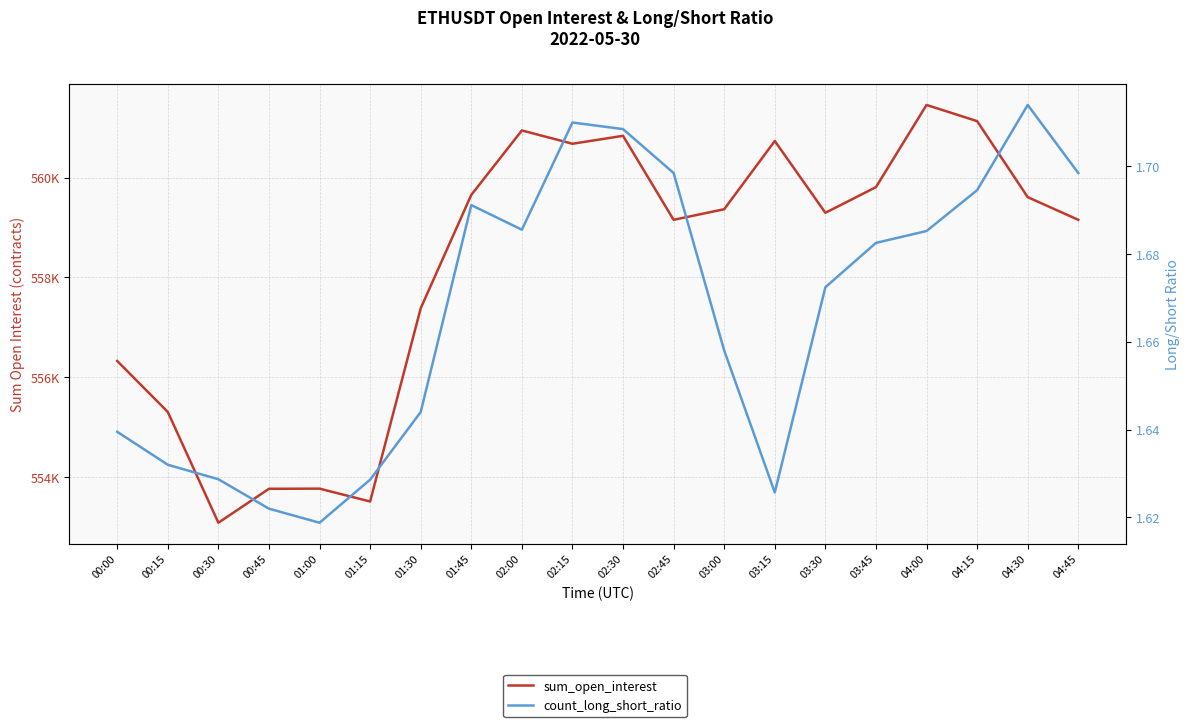

The count_long_short_ratio series shows 1.6 at 01:15. True or false?

True